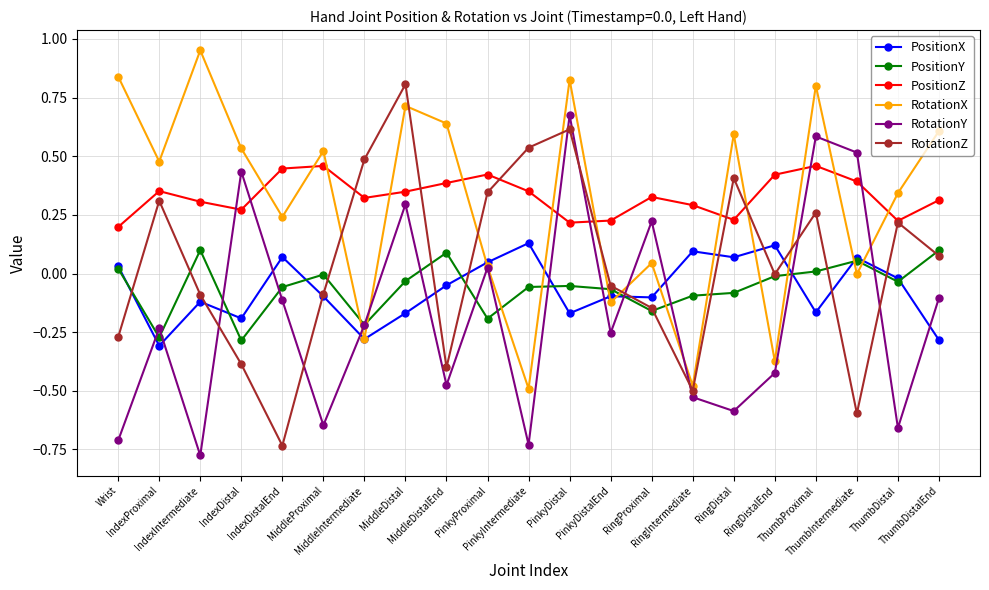

What is the label of the 11th point from the right?

PinkyIntermediate